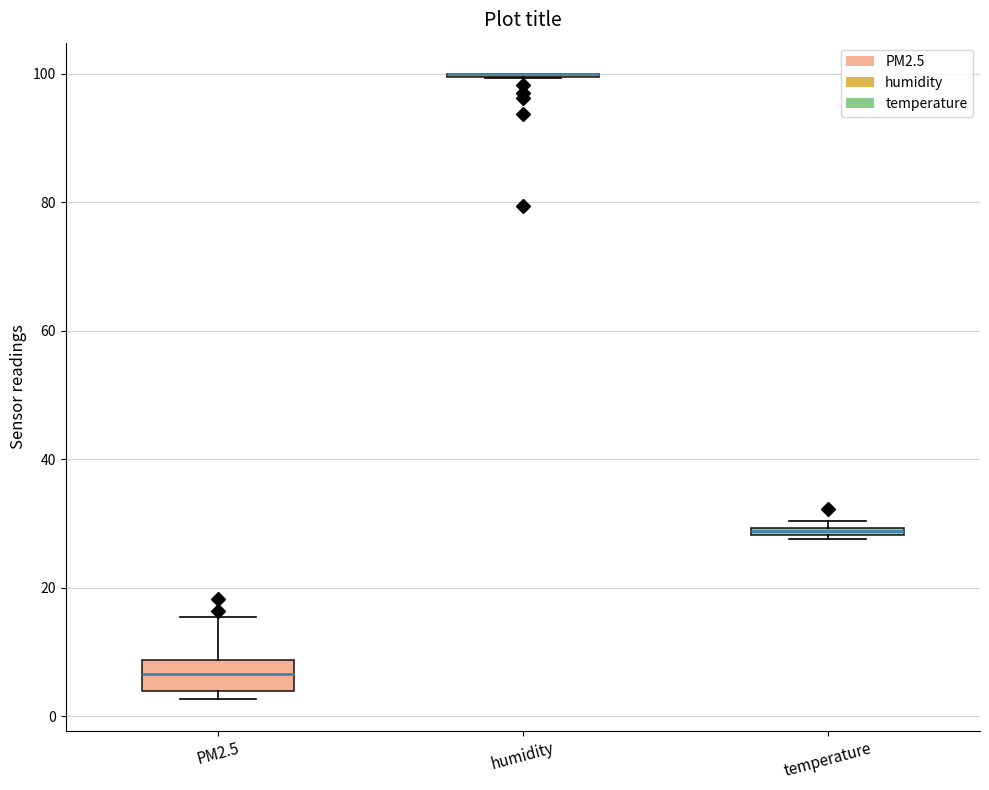

Where is the lower edge of the box for temperature on the y-axis? The values are not printed on the chart, so give them approximately, as read against the axis.

28